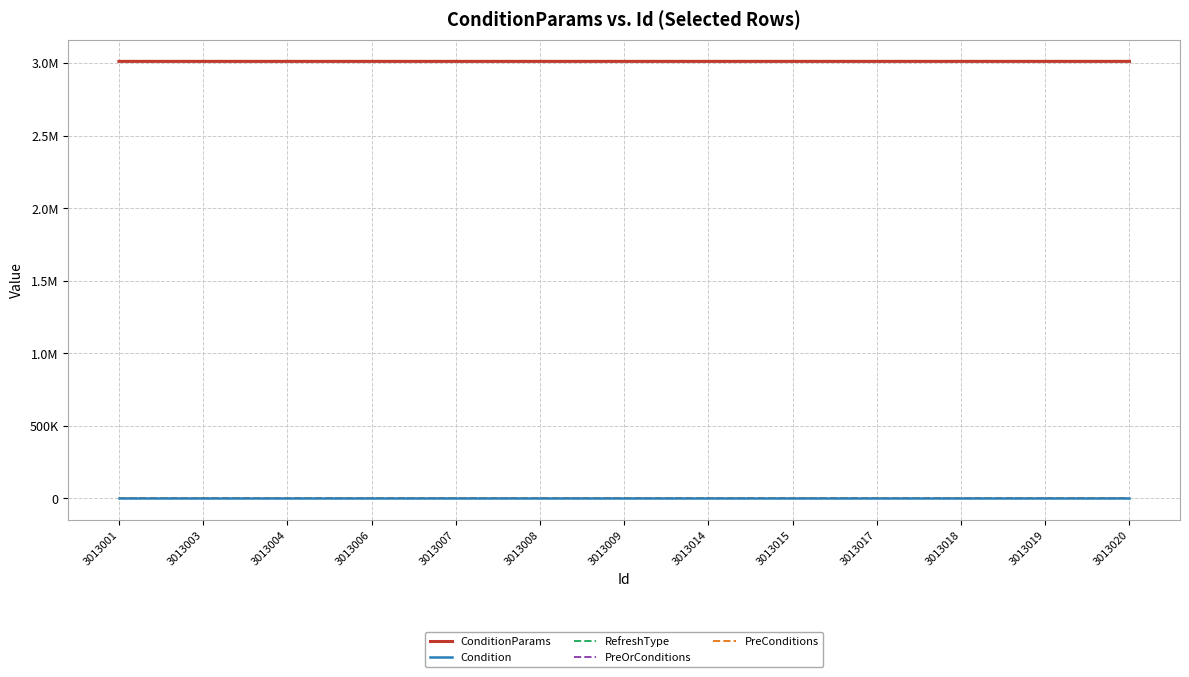

What is the sum of the Condition values at 3013018 and 3013008?

2158